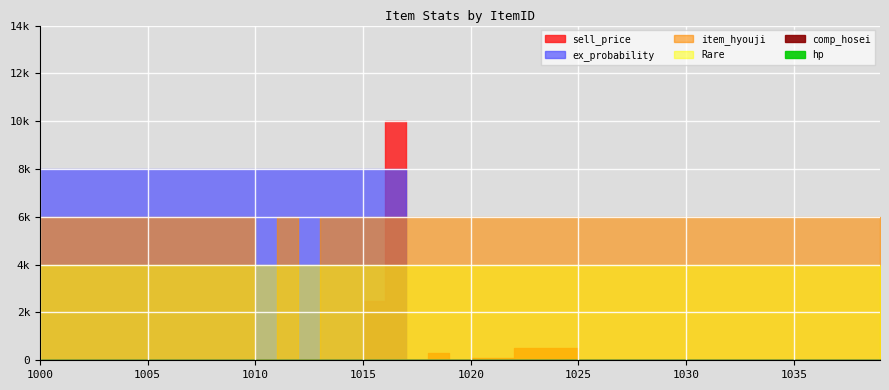

True or false: hp and Rare cross at least once.

False